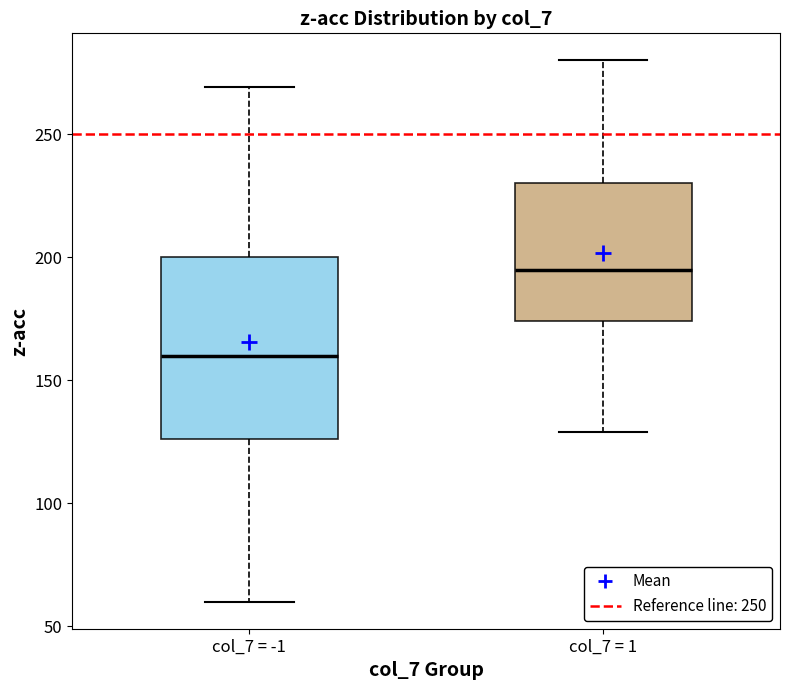

Which box's median line is the highest?

col_7 = 1